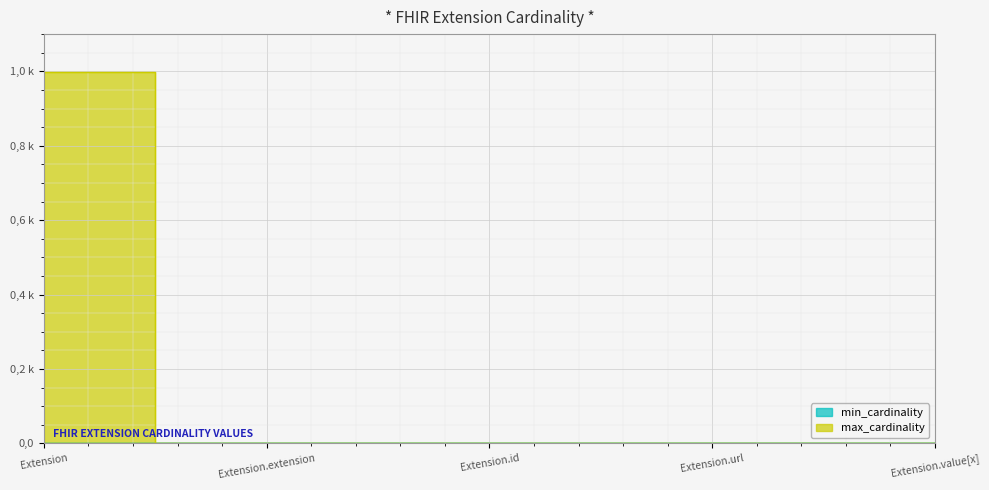

What is the difference between the maximum and minimum values in the max_cardinality series?

999